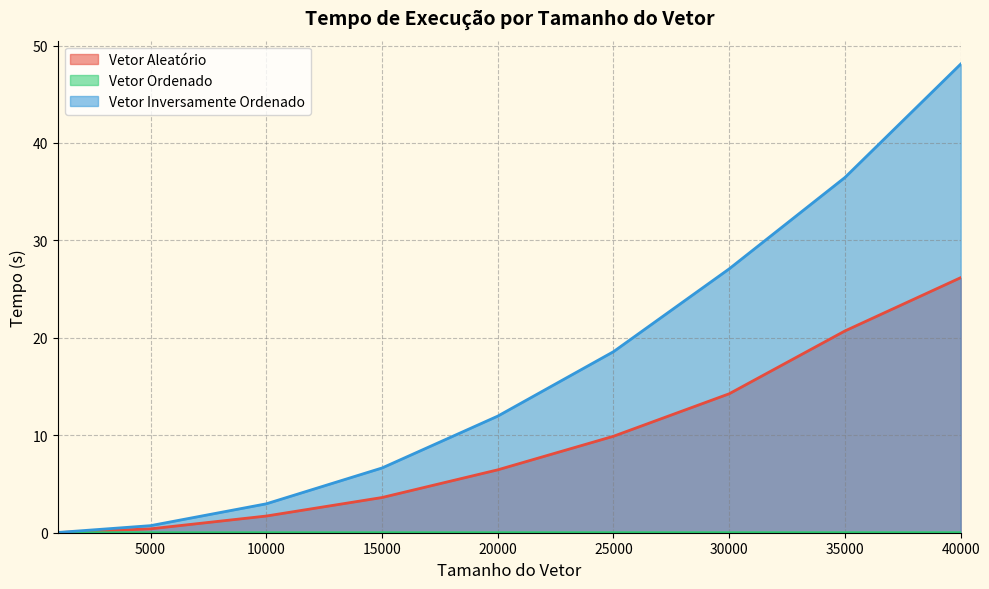

The Vetor Ordenado series shows 0.0 at 30000. True or false?

True